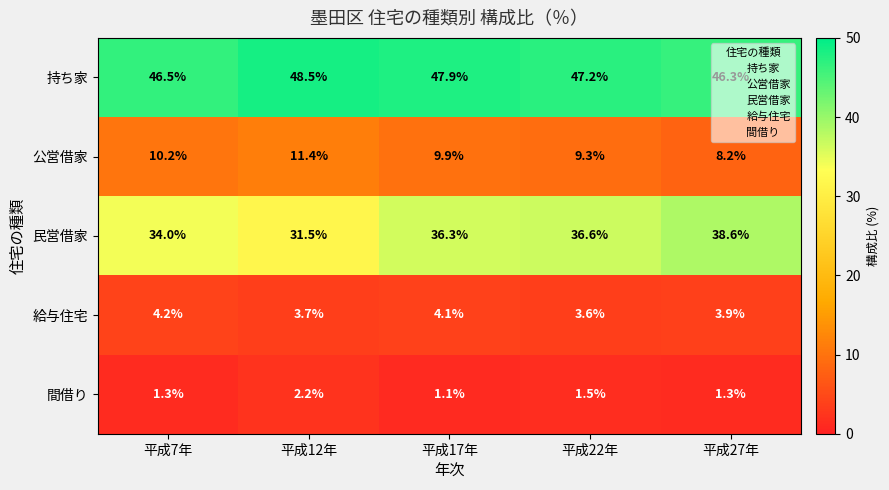

Which series has the largest total across all categories?

持ち家